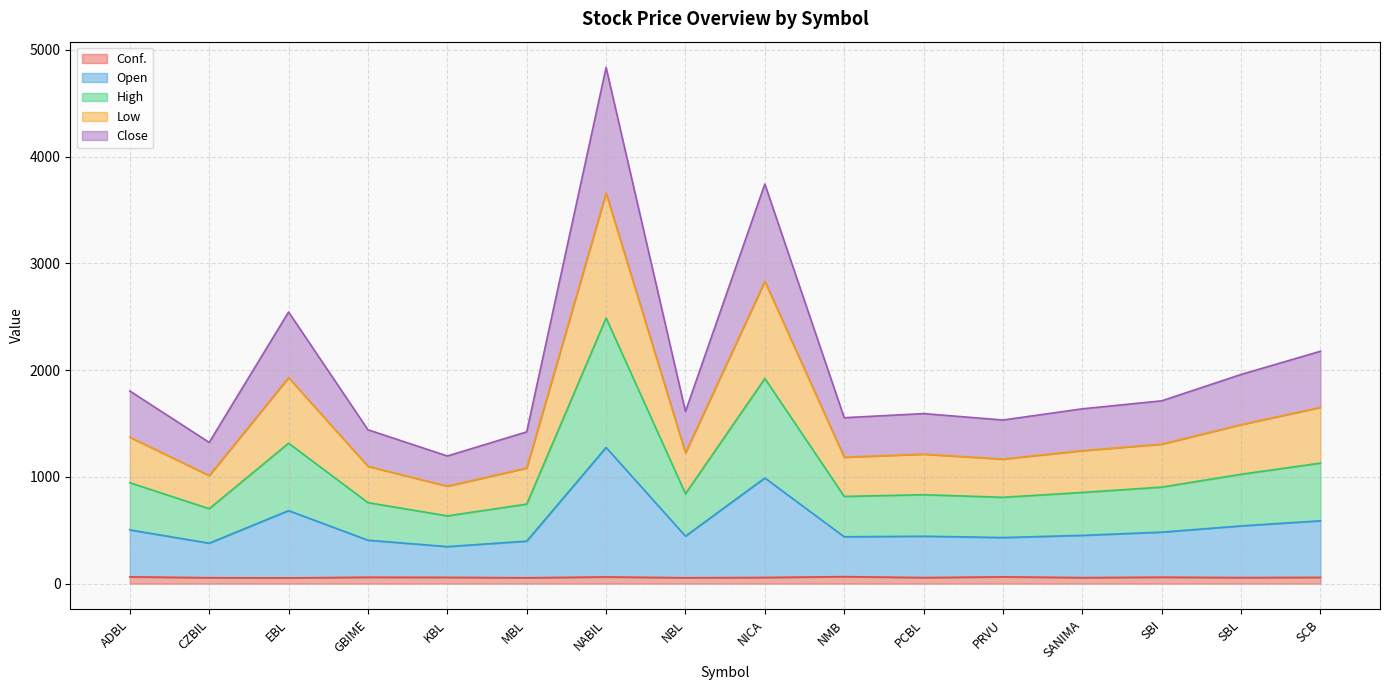

What is the maximum value for Conf.?

65.7